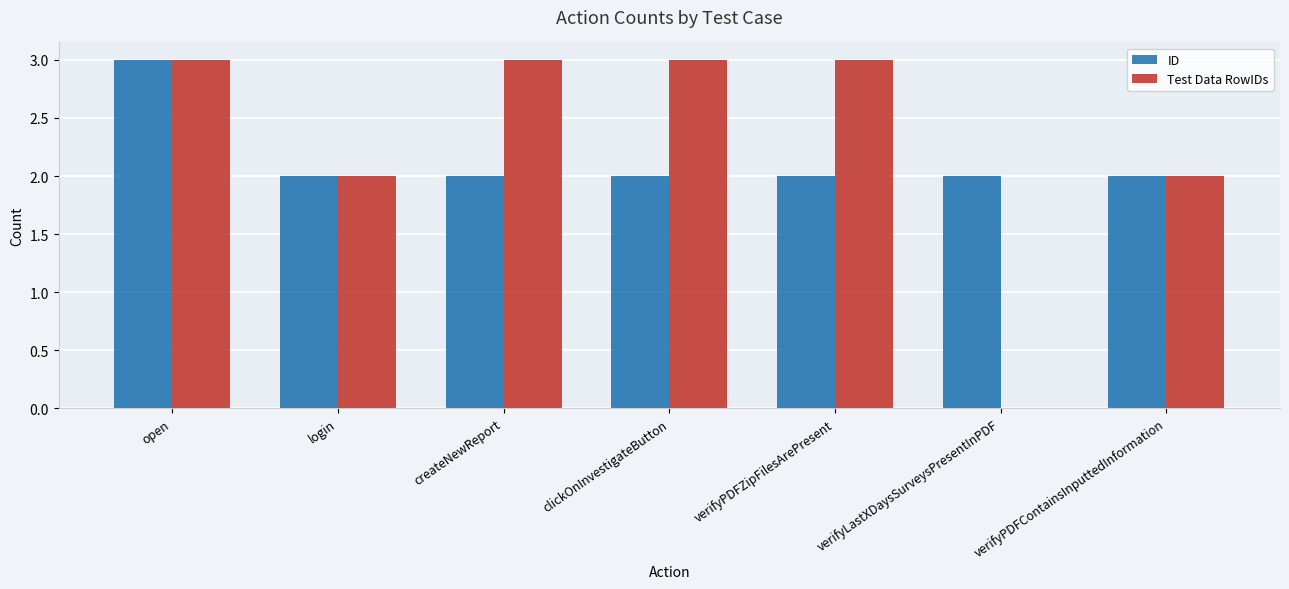

Reading left to right, transcribe all the data shown in this chart.

ID: open=3	login=2	createNewReport=2	clickOnInvestigateButton=2	verifyPDFZipFilesArePresent=2	verifyLastXDaysSurveysPresentInPDF=2	verifyPDFContainsInputtedInformation=2
Test Data RowIDs: open=3	login=2	createNewReport=3	clickOnInvestigateButton=3	verifyPDFZipFilesArePresent=3	verifyLastXDaysSurveysPresentInPDF=0	verifyPDFContainsInputtedInformation=2